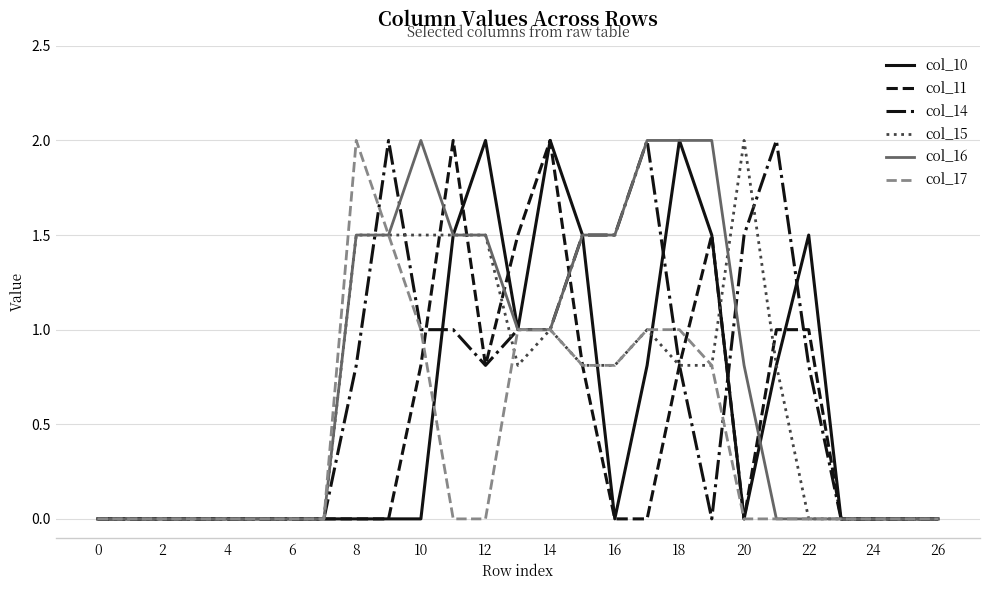

What is the greatest value displayed?

2.0